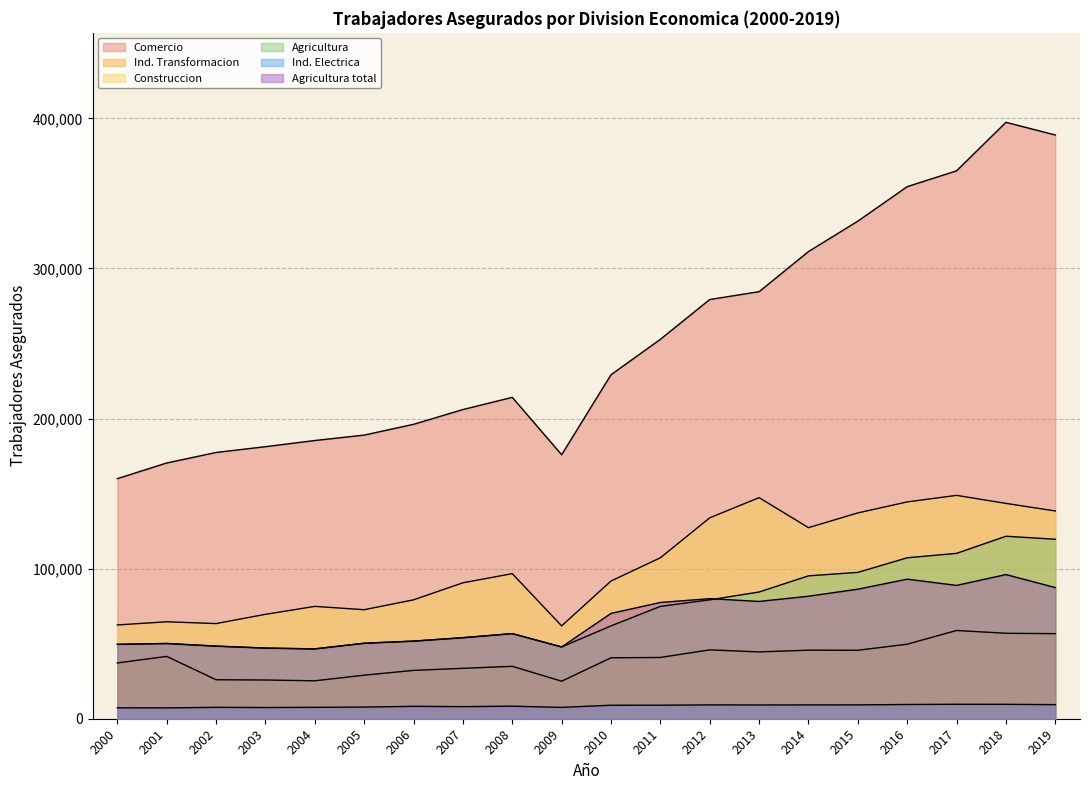

The Ind. Electrica series shows 7471 at 2003. True or false?

True